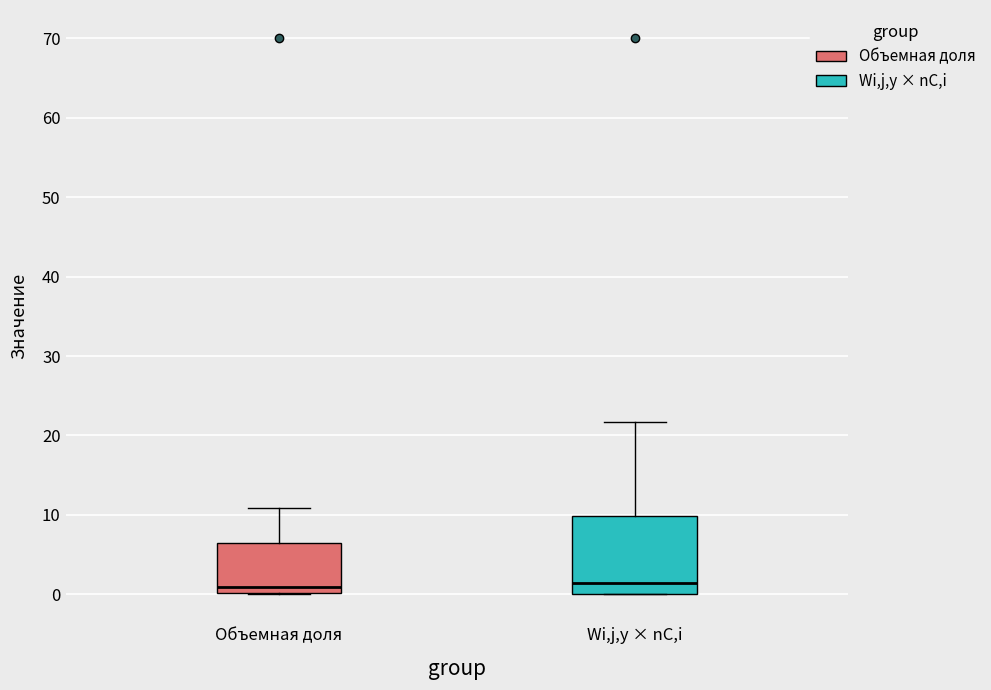

Where does the median line of the box for Wi,j,y × nC,i sit on the y-axis? The values are not printed on the chart, so give them approximately, as read against the axis.

1